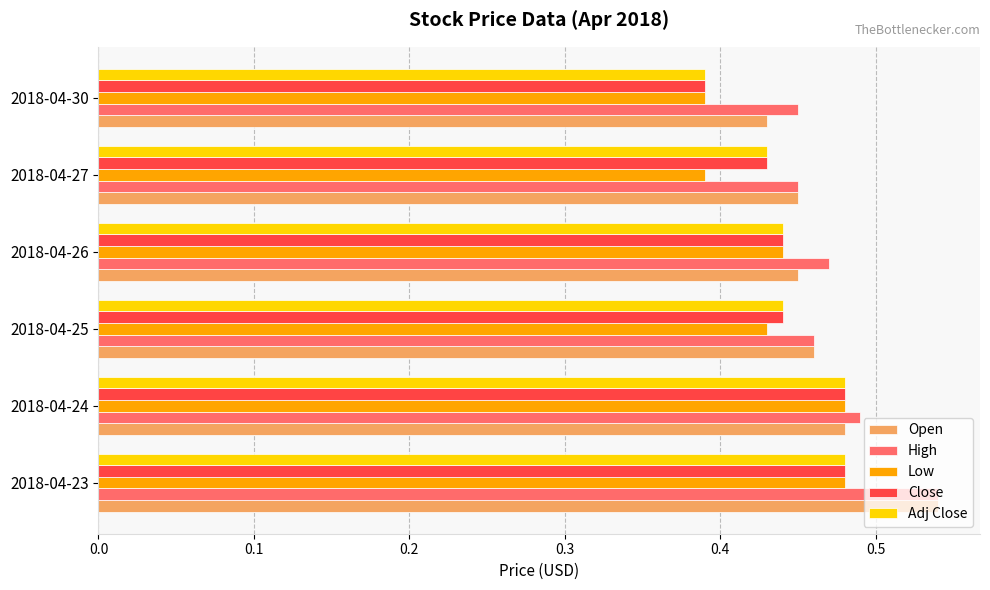

What is the sum of the Open values at 2018-04-24 and 2018-04-23?

1.0